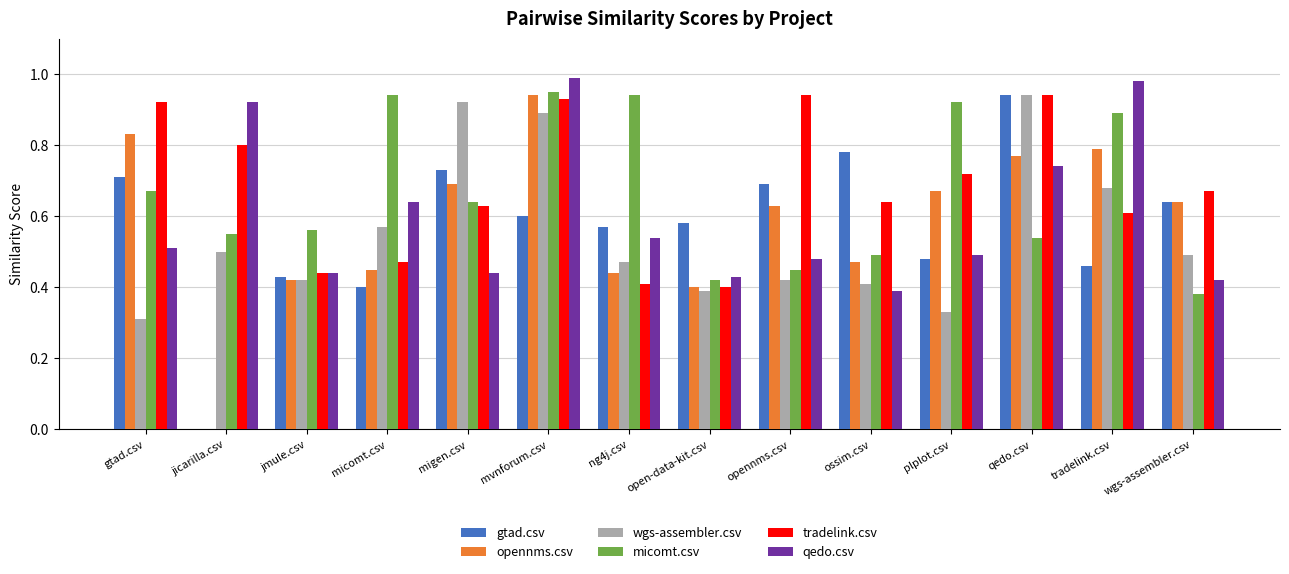

Is it true that opennms.csv equals 0.7 at migen.csv?

True